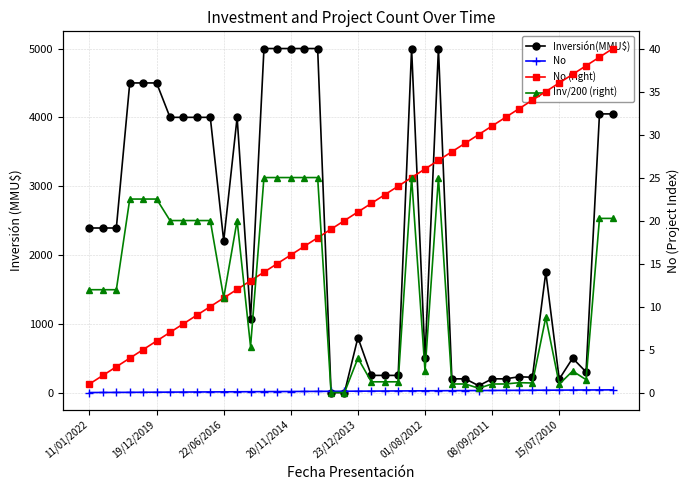

Rank the series by their maximum value, from lowest to highest.

Inv/200 (right), No, No (right), Inversión(MMU$)